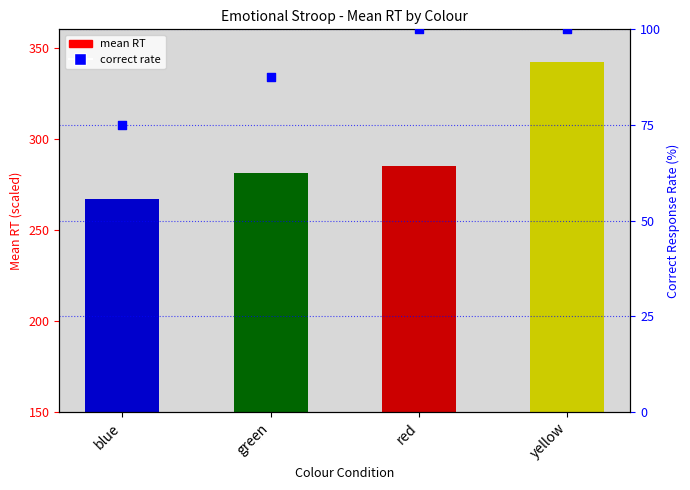

Between green and red, which is larger?

red